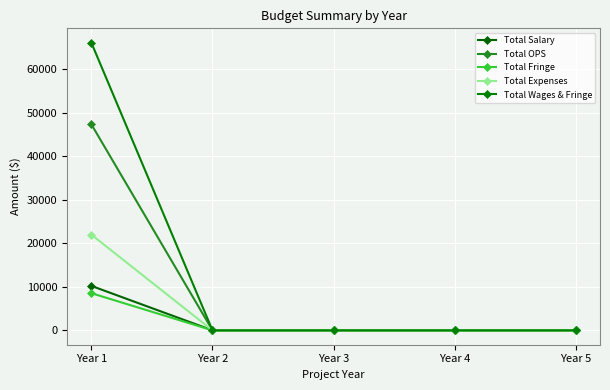

Which has a higher value, Year 3 or Year 2?

Year 3